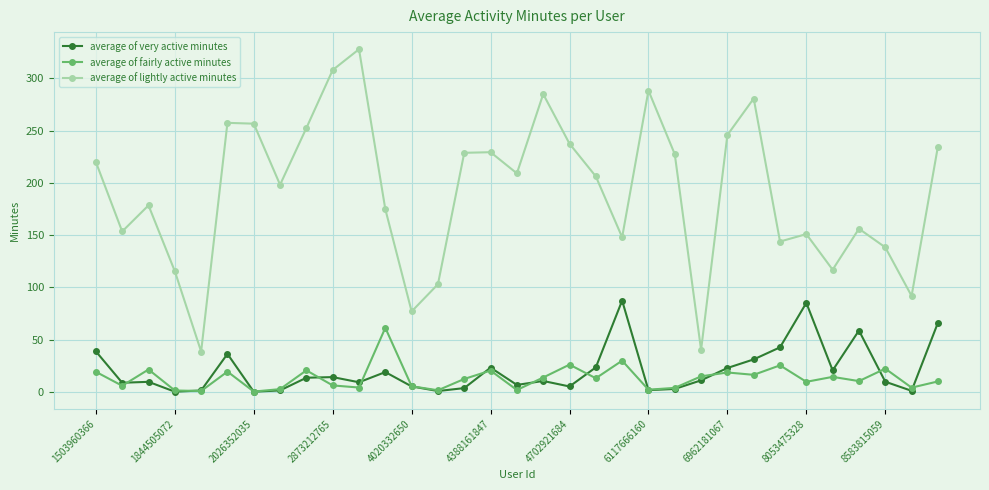

What is the greatest value displayed?

327.9